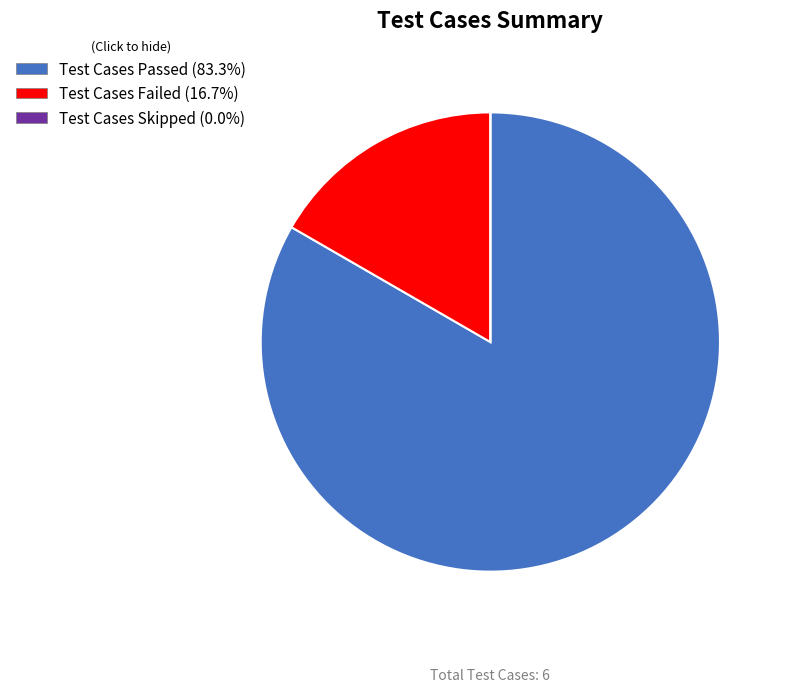

Combined, do Test Cases Failed and Test Cases Passed account for over 50%?

Yes